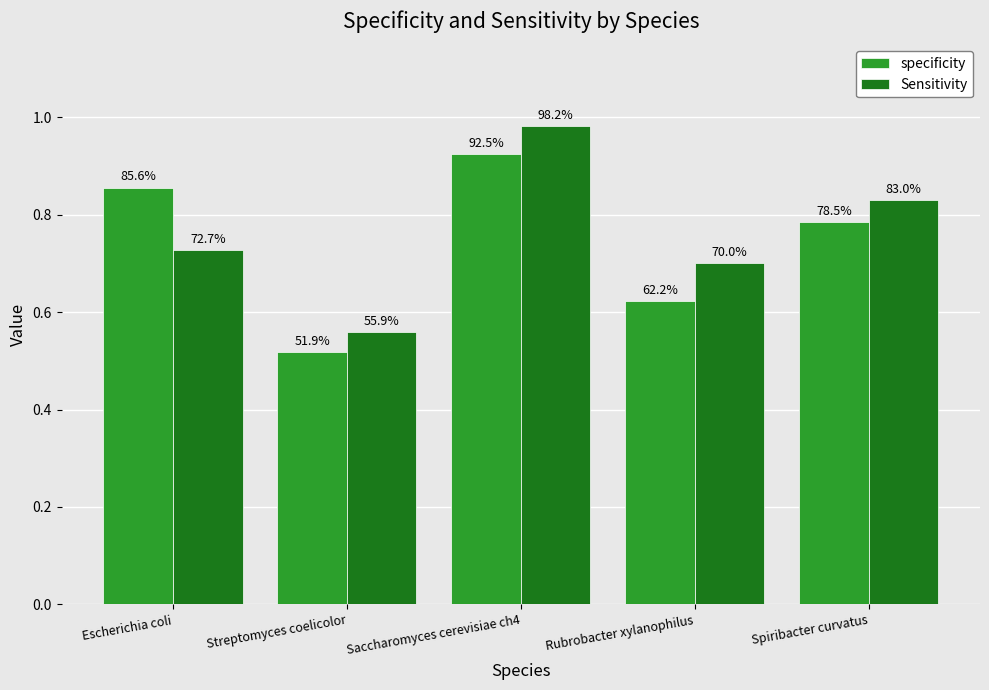

What are all the series names shown in the legend?

specificity, Sensitivity